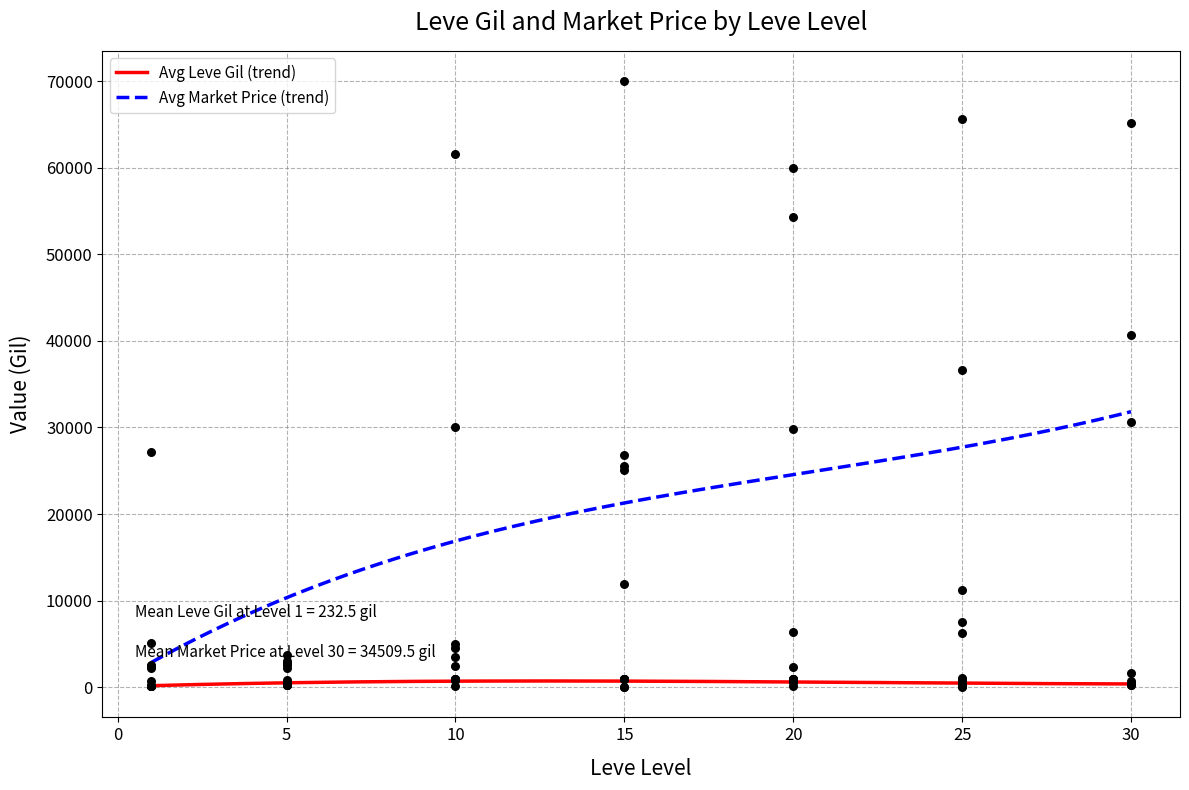

Which series contains the lowest Y value?

Leve Gil